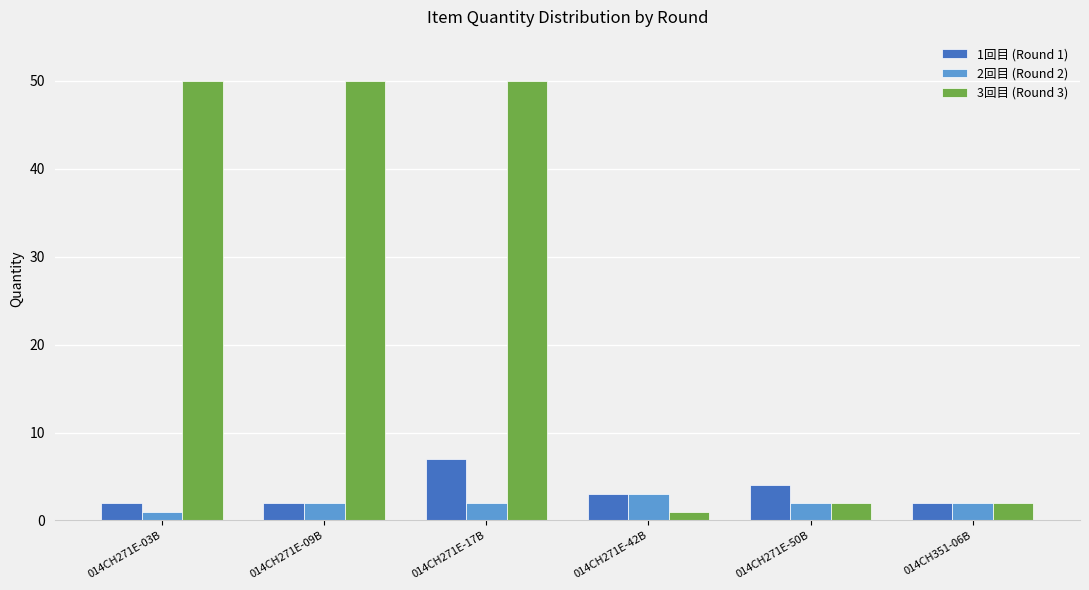

What is the minimum value for 3回目 (Round 3)?

1